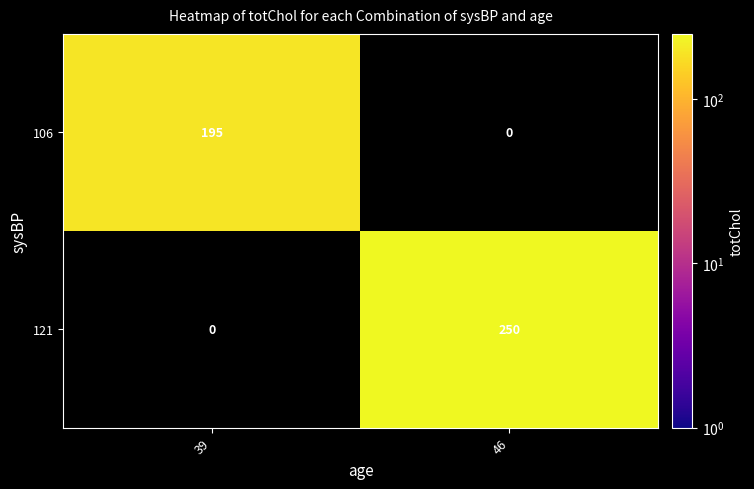

Which series changed the most between 39 and 46?

121